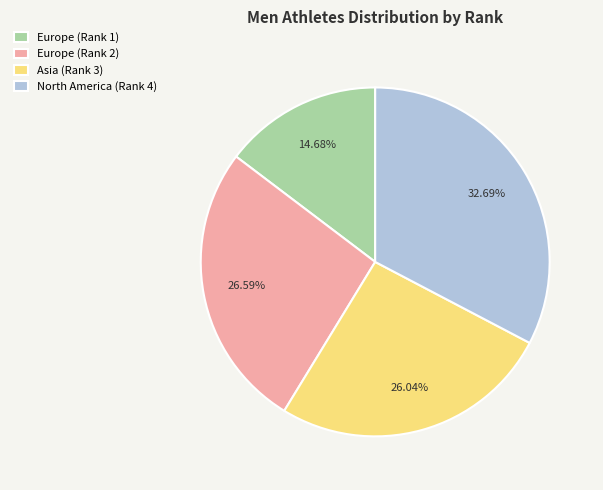

Is the sum of North America (Rank 4) and Europe (Rank 2) greater than half?

Yes